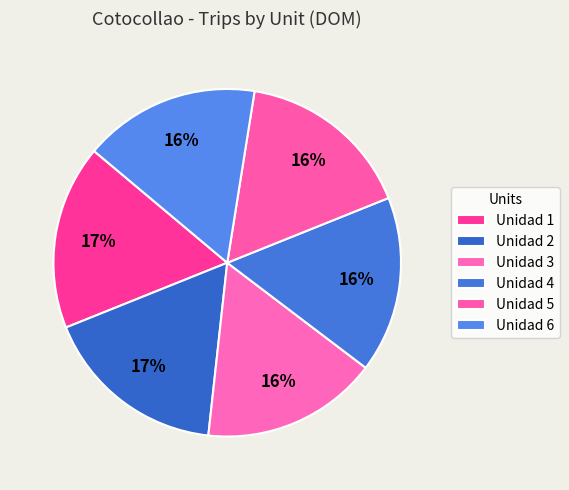

Which slice is the largest?

Unidad 1